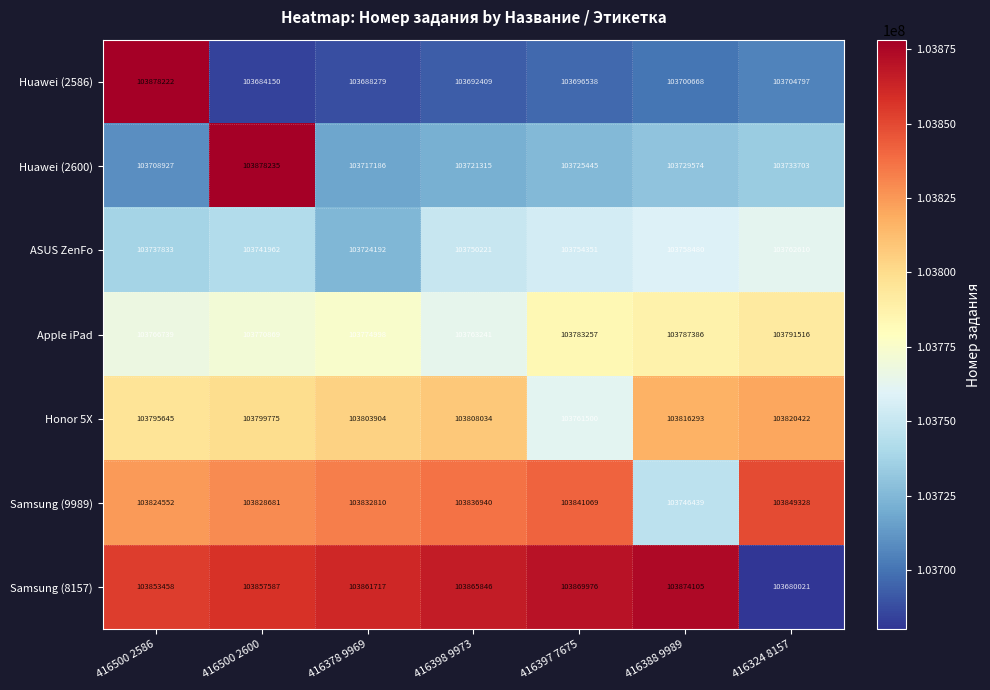

What is the maximum value for Apple iPad?

103791516